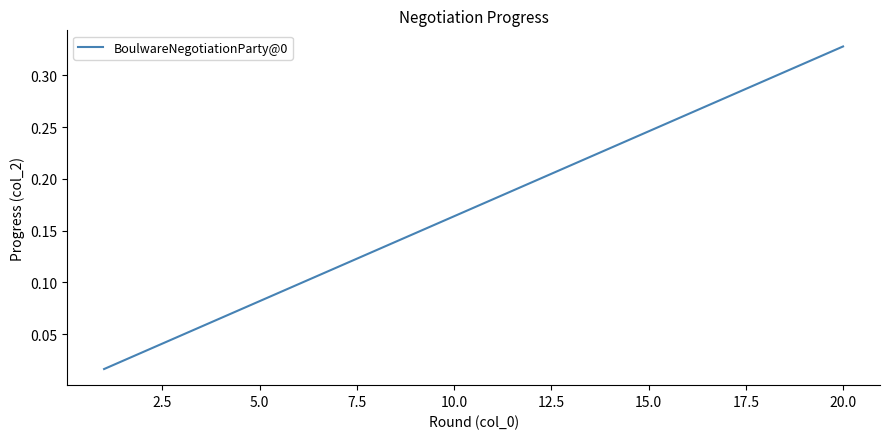

Does the chart have visible grid lines?

No